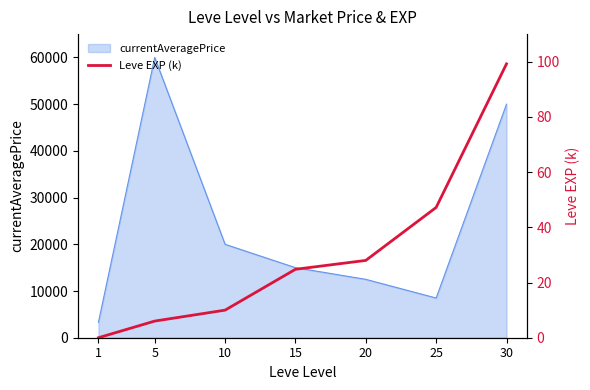

What is the value of the 4th point from the left?

24.8